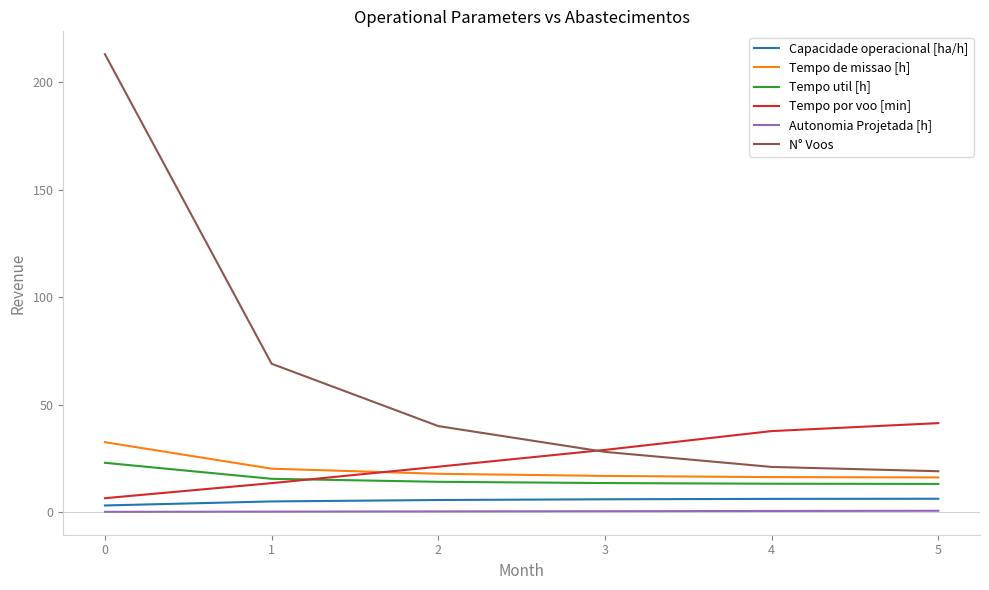

Which series has the largest range (max minus min)?

N° Voos